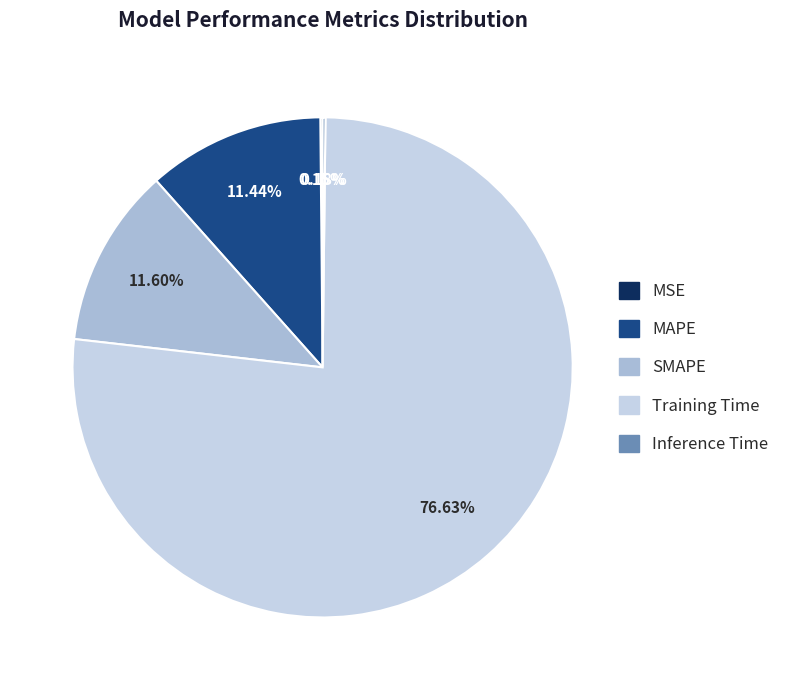

What is the largest slice in the pie chart?

Training Time